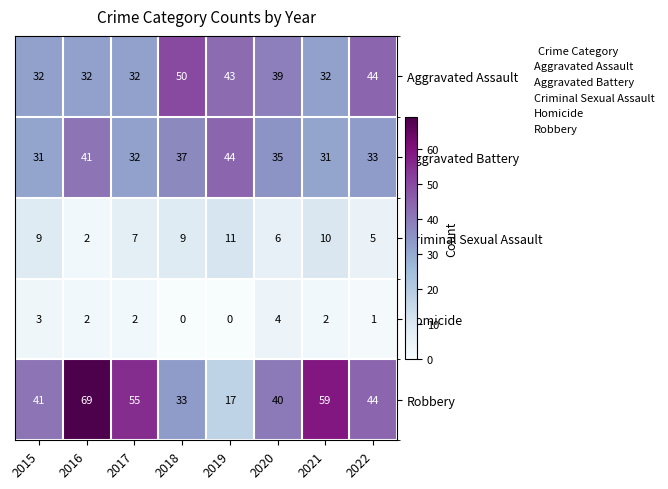

What is the sum of the Aggravated Assault values at 2016 and 2017?

64